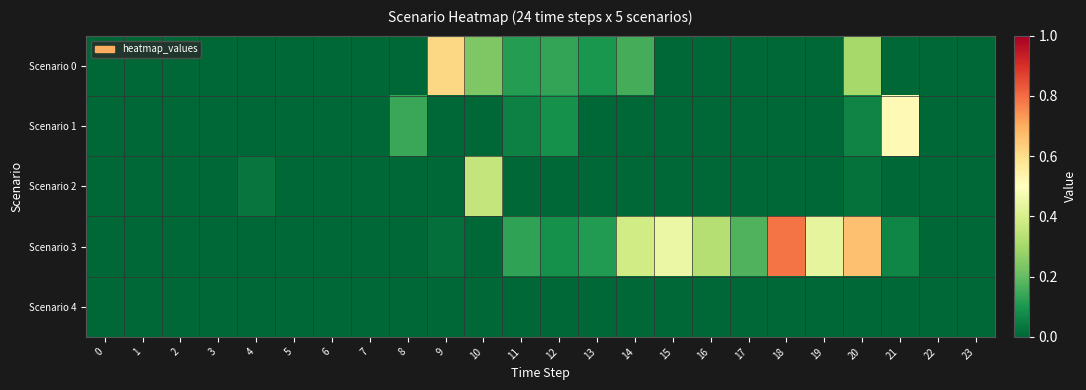

Between 10 and 19, which series saw the biggest shift?

Scenario 3